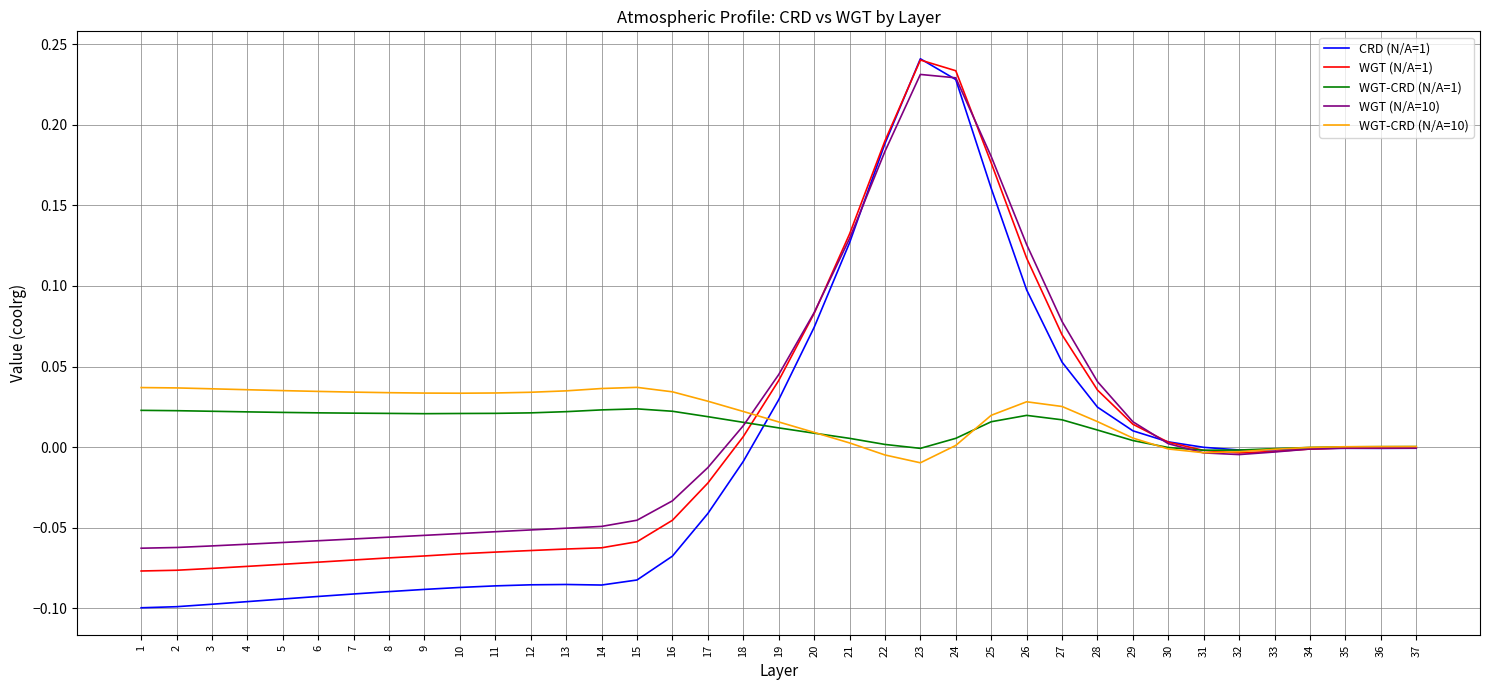

Between 9 and 29, which series saw the biggest shift?

CRD (N/A=1)